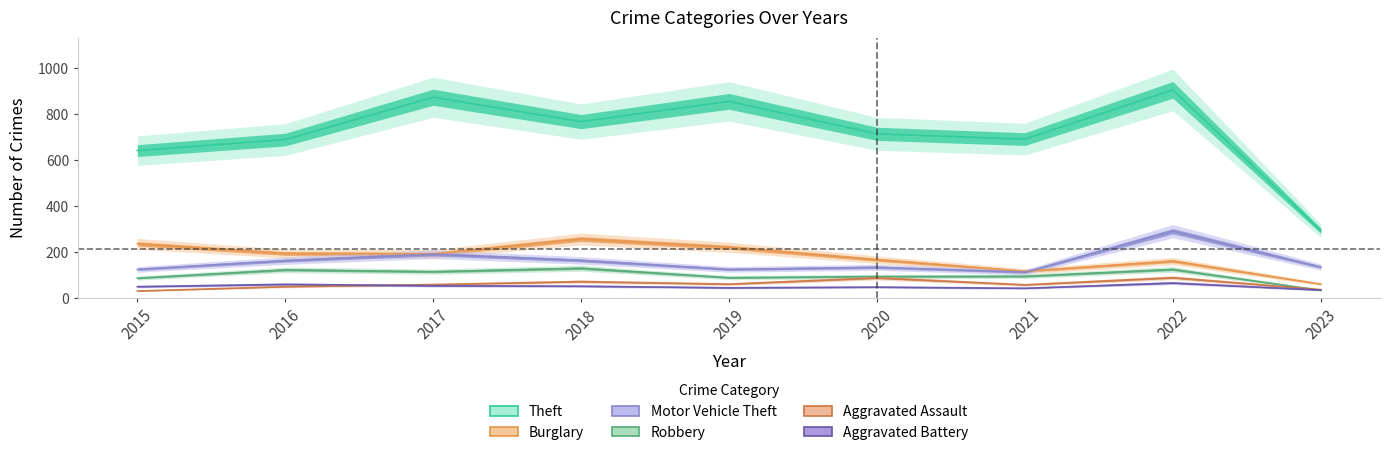

Reading right to left, transcribe all the data shown in this chart.

Theft: 293	905	691	714	855	767	873	689	641
Burglary: 61	161	117	167	221	257	192	194	236
Motor Vehicle Theft: 135	291	113	134	125	164	191	163	125
Robbery: 34	125	95	94	89	130	115	123	87
Aggravated Assault: 37	89	58	88	61	72	59	50	31
Aggravated Battery: 35	66	43	48	45	52	54	60	50